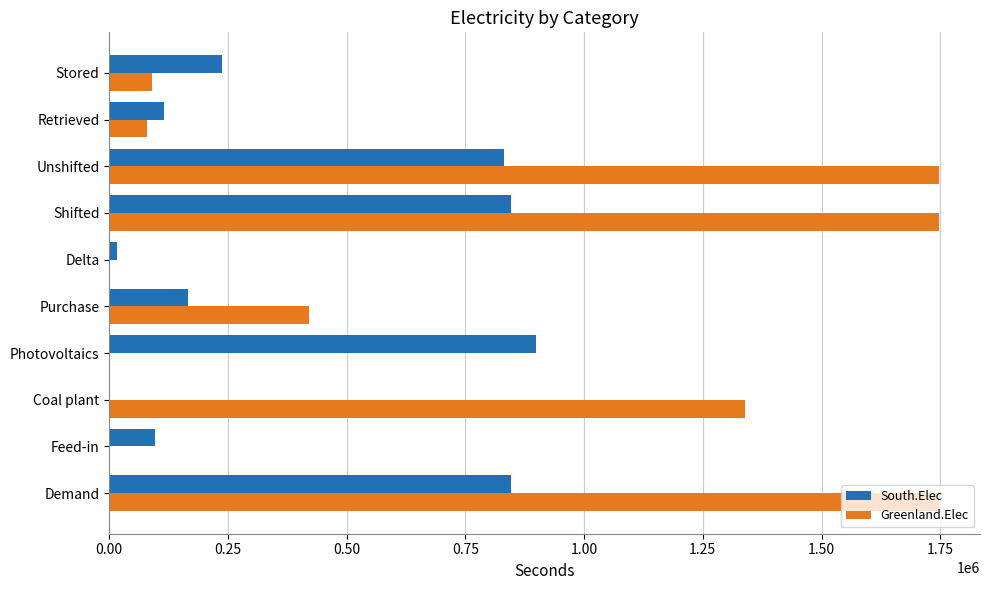

What is the sum of all South.Elec values?

4056806.9